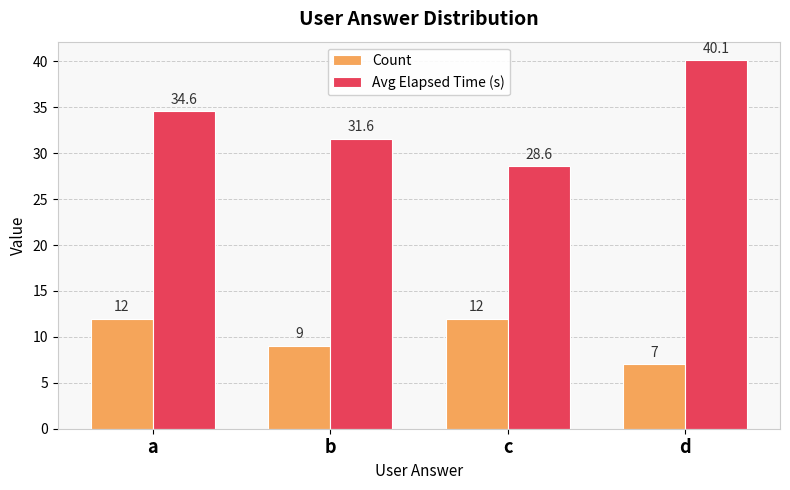

What is the sum of all Avg Elapsed Time (s) values?

134.9